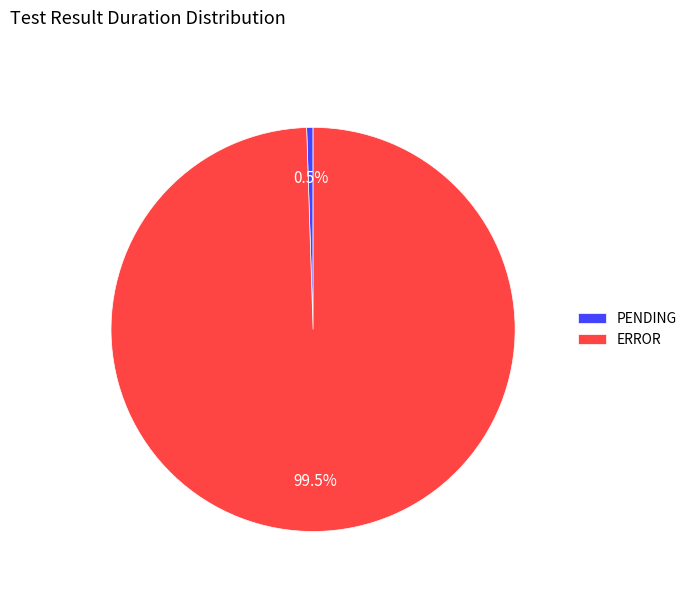

Which category has the biggest portion of the pie?

ERROR